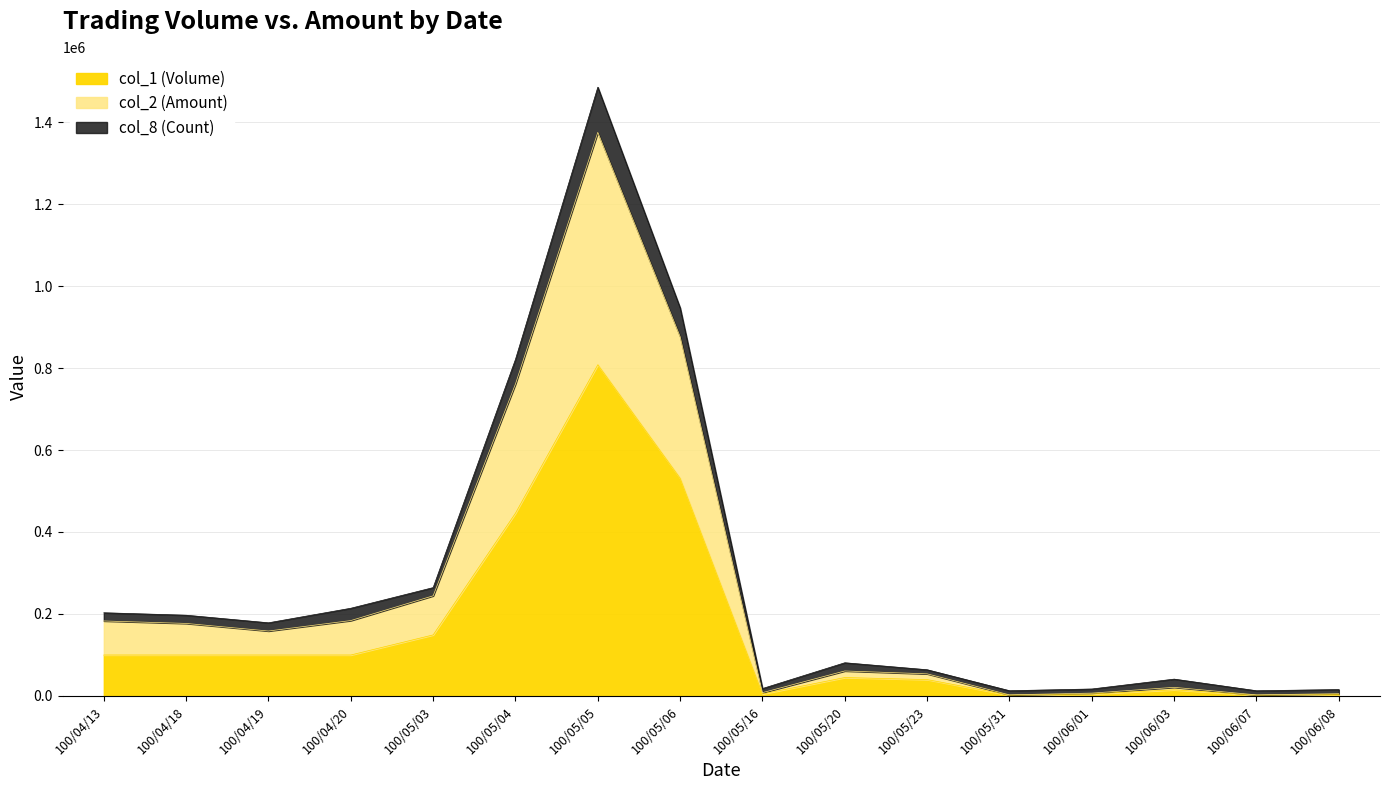

At which label does col_1 (Volume) first exceed 100000?

100/05/03